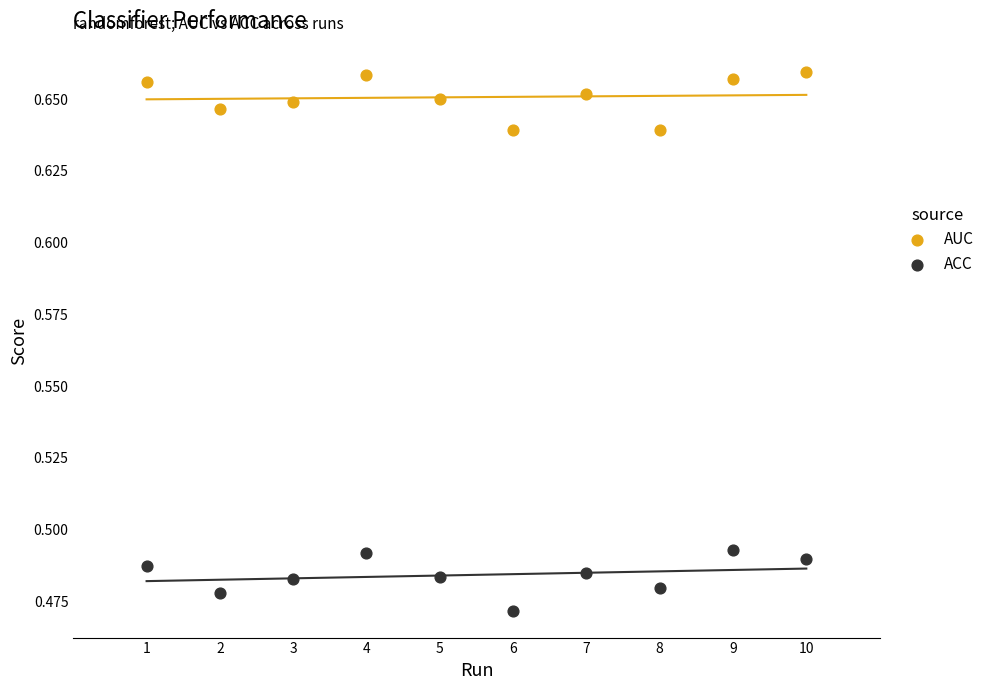

Which series contains the highest Y value?

AUC